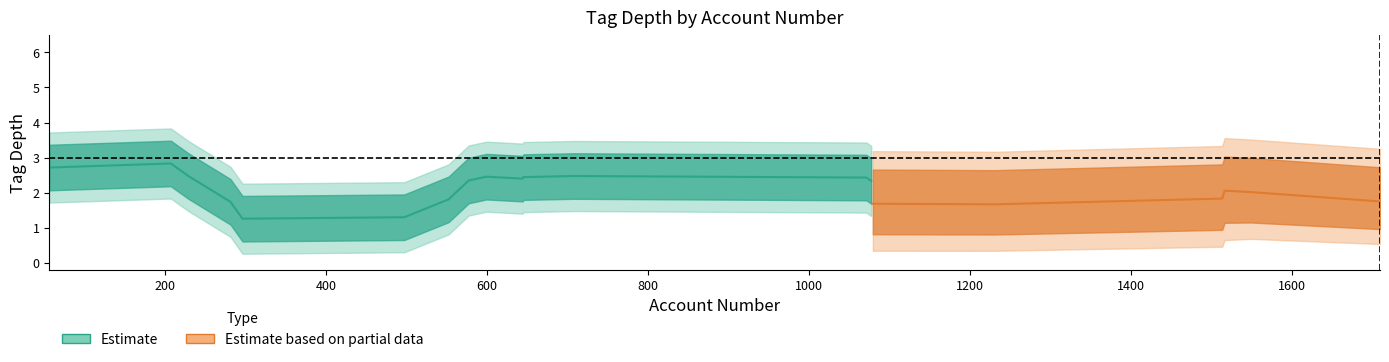

List the series in order of their peak value, highest first.

tag_depth_partial_upper, tag_depth_upper, tag_depth_estimate, tag_depth_partial, tag_depth_lower, tag_depth_partial_lower